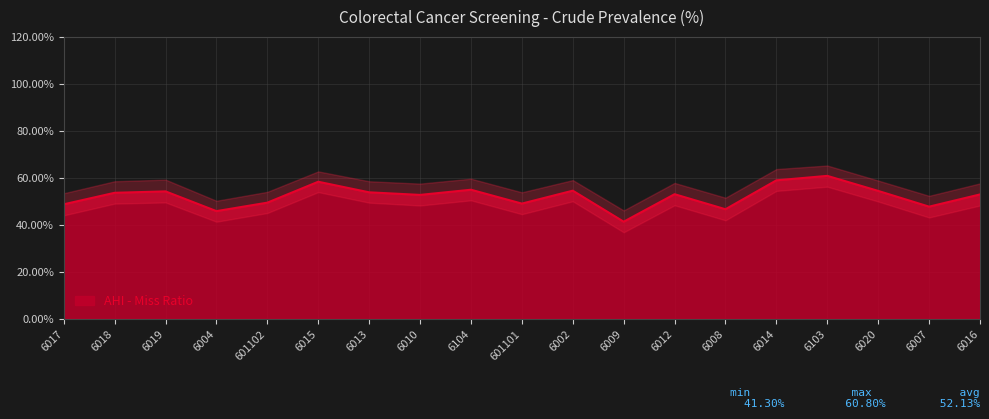

Reading left to right, transcribe all the data shown in this chart.

6017=48.7	6018=53.6	6019=54.2	6004=45.8	601102=49.4	6015=58.3	6013=53.8	6010=52.7	6104=54.9	601101=49.0	6002=54.5	6009=41.3	6012=53.0	6008=46.6	6014=58.9	6103=60.8	6020=54.4	6007=47.7	6016=52.9